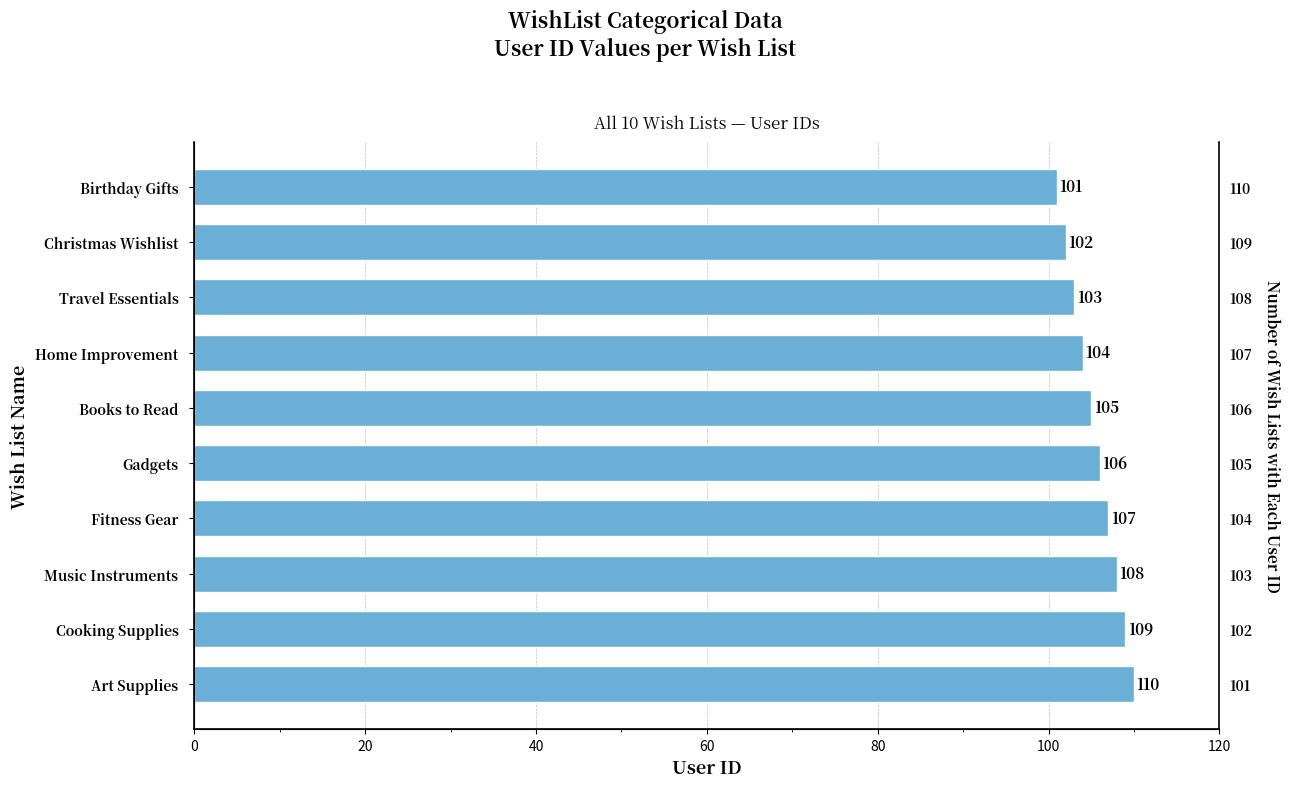

Which has a higher value, Home Improvement or Christmas Wishlist?

Home Improvement